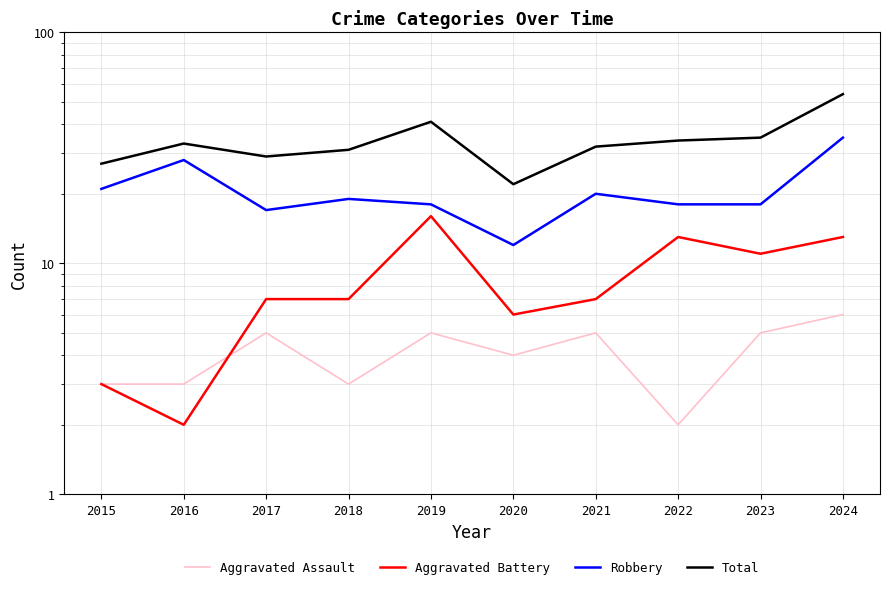

Count the number of data series in this chart.

4